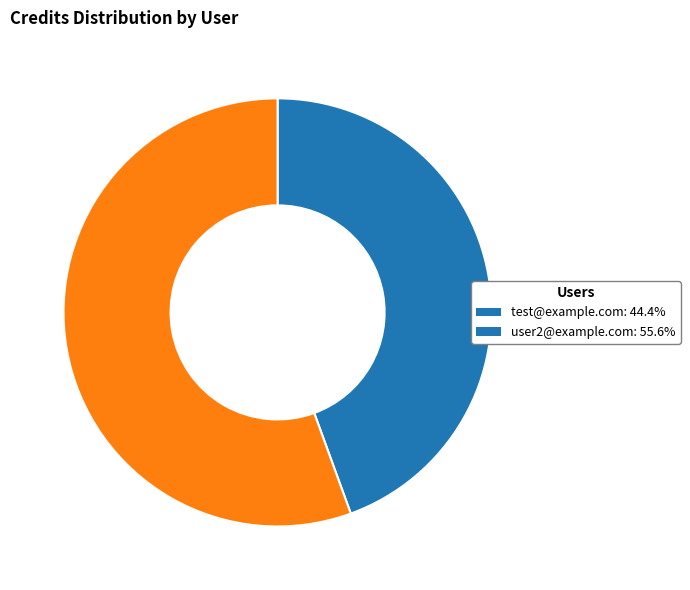

True or false: user2@example.com accounts for 56% of the total.

True